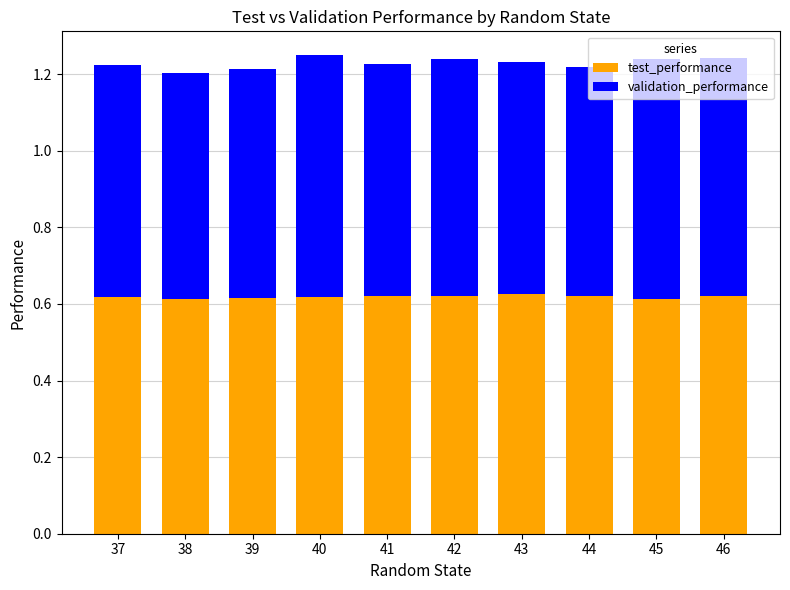

True or false: test_performance has a value of 0.6 at 42.

True